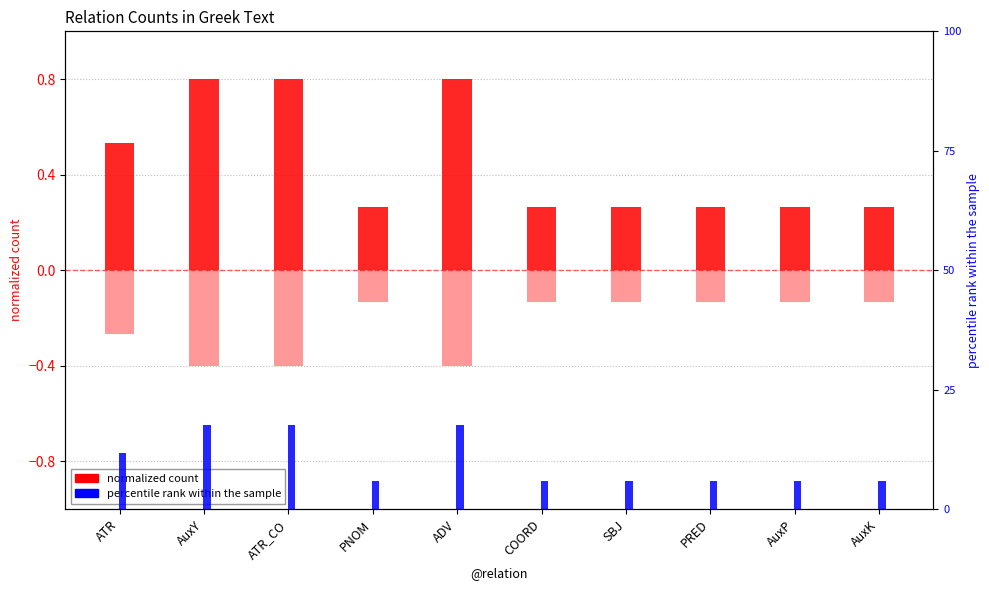

How many bars are there in total?

30